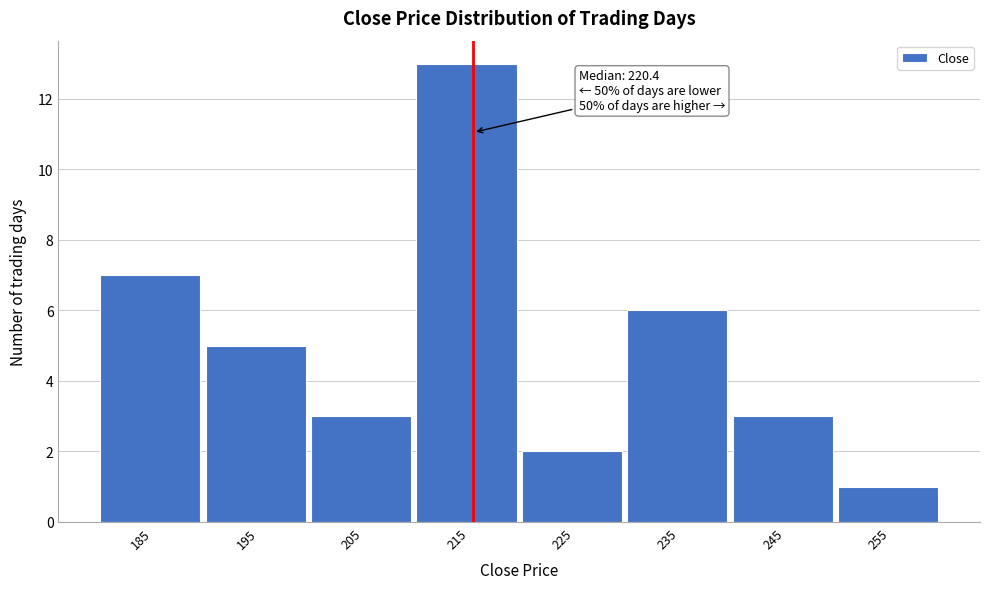

Reading left to right, what are all the values shown in this chart?

185=7	195=5	205=3	215=13	225=2	235=6	245=3	255=1